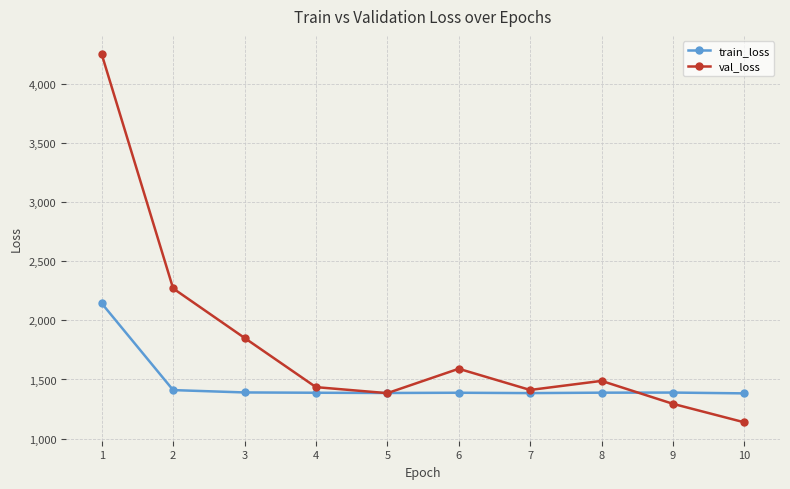

What is the minimum value shown in the chart?

1137.3